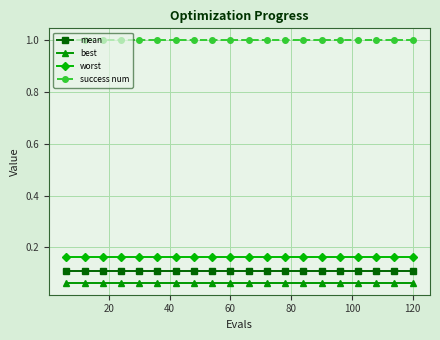

What are all the series names shown in the legend?

mean, best, worst, success num